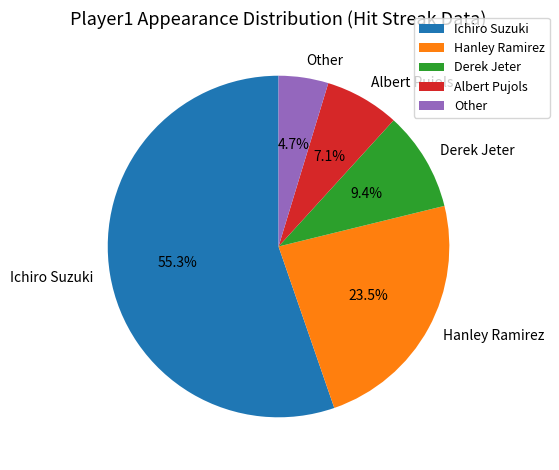

Is it true that Albert Pujols is 13% of the pie?

False